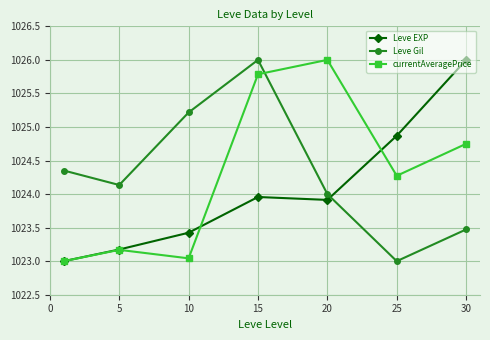

What is the sum of all currentAveragePrice values?

7170.0